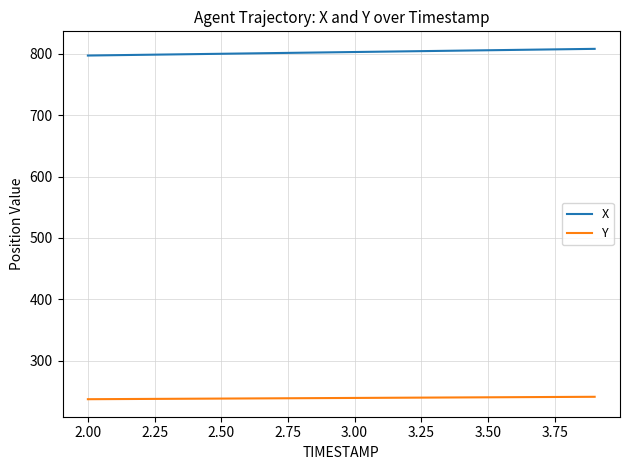

Which series has the largest total across all categories?

X